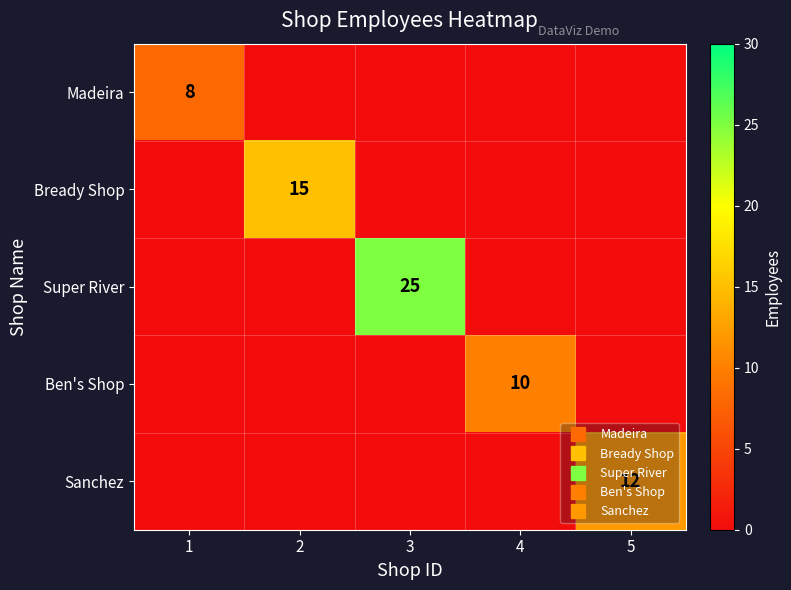

At which label is Ben's Shop closest to 5?

1